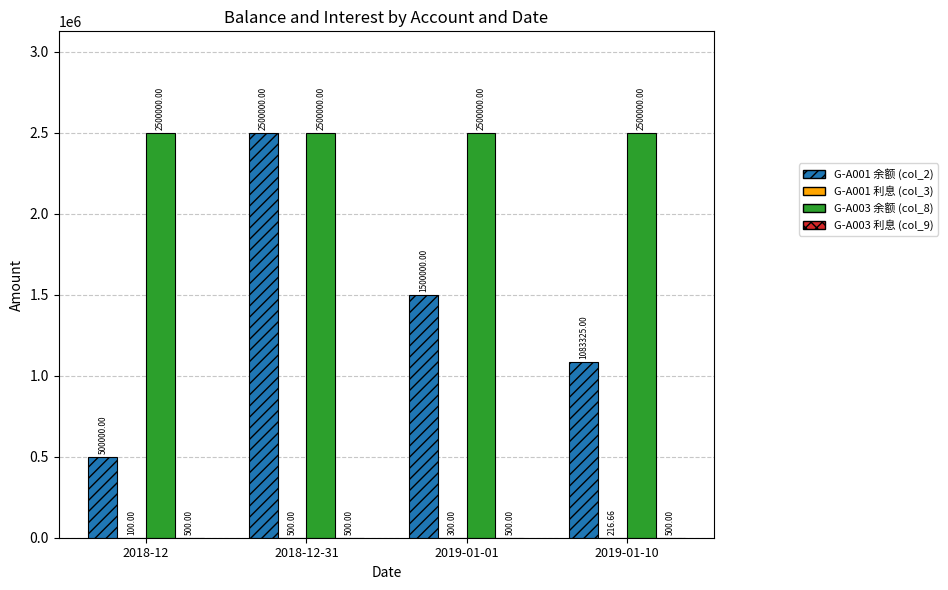

What is the sum of the G-A003 余额 (col_8) values at 2018-12 and 2018-12-31?

5000000.0